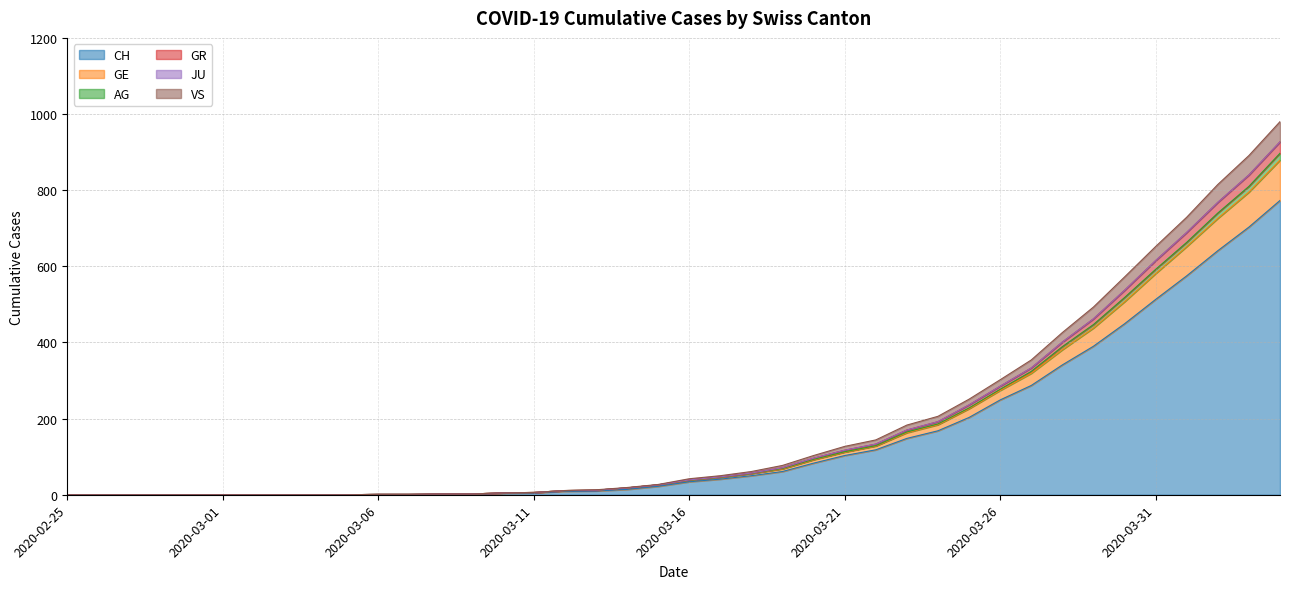

Does the chart display data point markers on the line(s)?

No